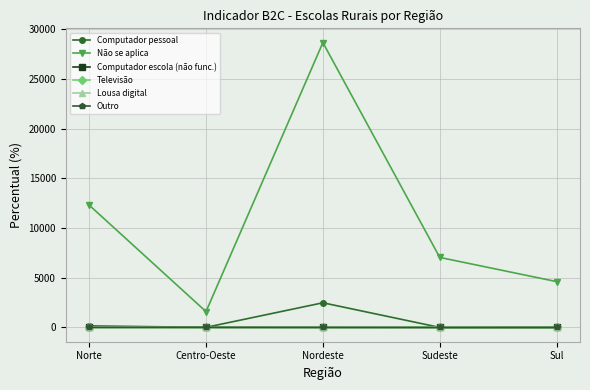

Which category has the lowest value in the Não se aplica series?

Centro-Oeste